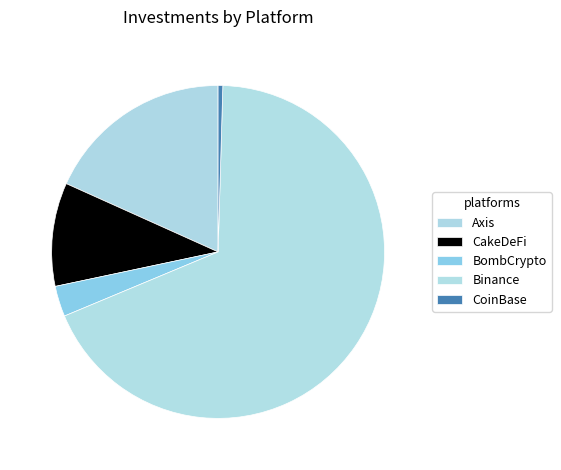

Rank the categories by value from highest to lowest.

Binance, Axis, CakeDeFi, BombCrypto, CoinBase